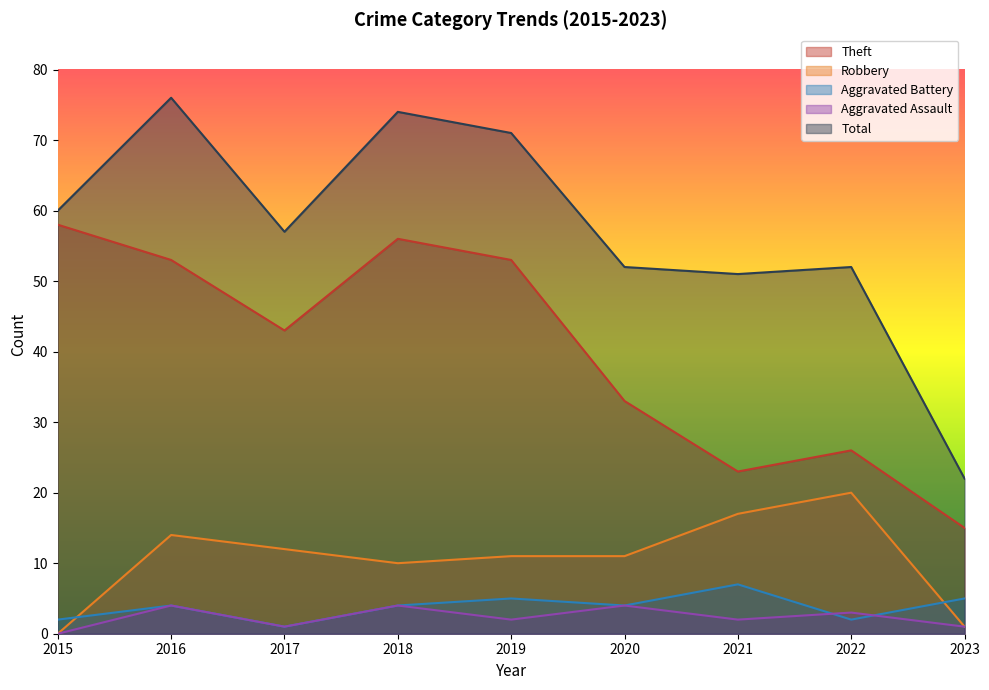

At 2017, list the series in order from smallest to largest.

Aggravated Battery, Aggravated Assault, Robbery, Theft, Total